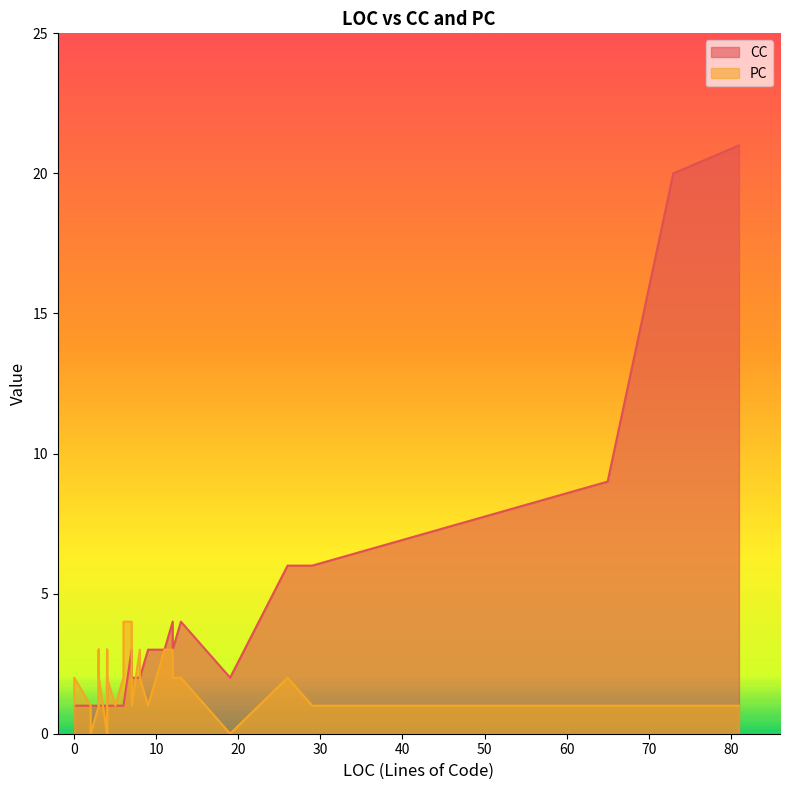

Which series has the widest spread of values?

CC